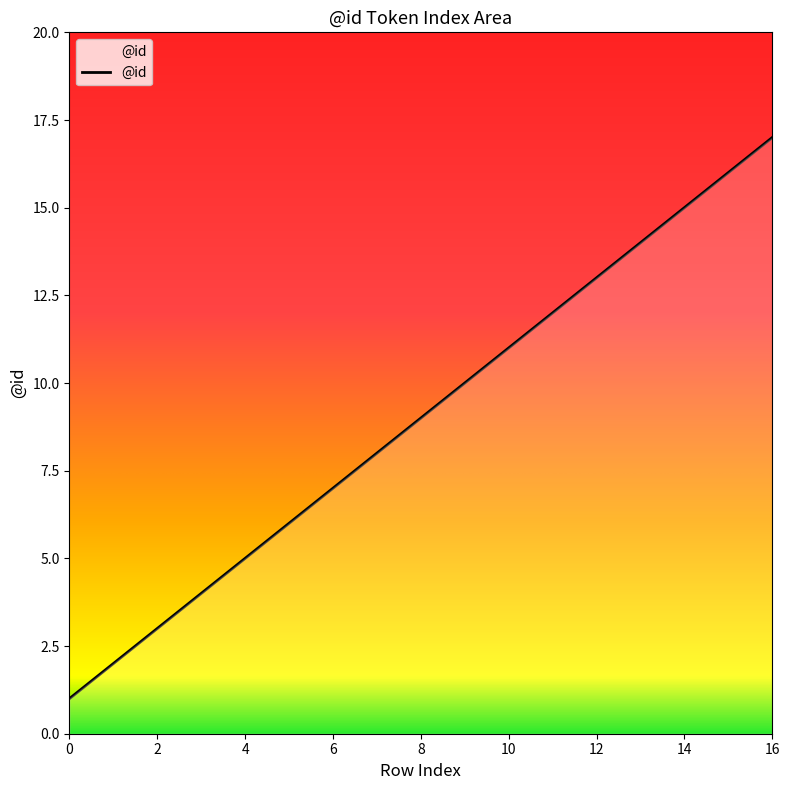

True or false: the data has more than 1 interior local peaks.

False